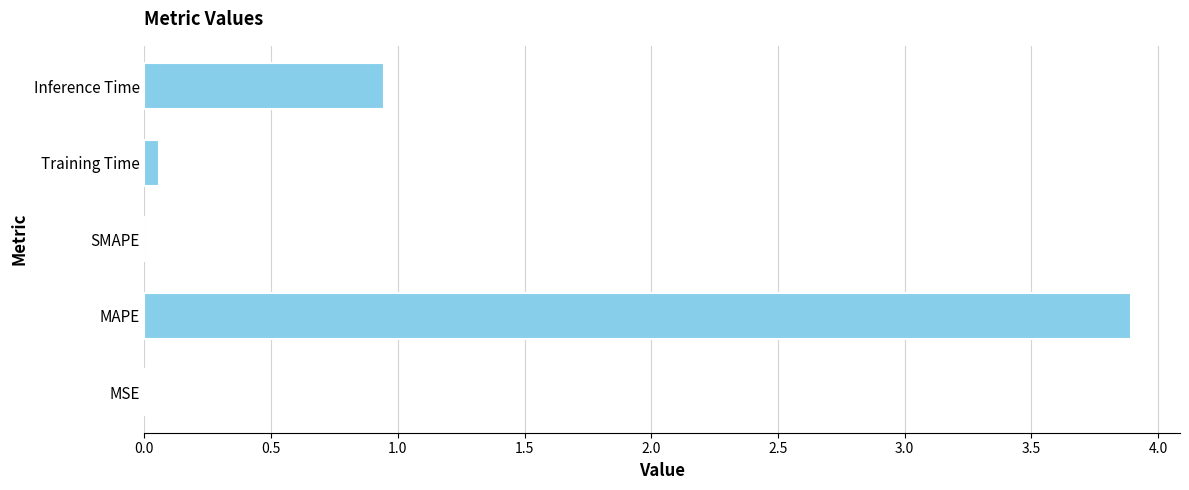

What is the change in value from MAPE to Inference Time?

-2.9